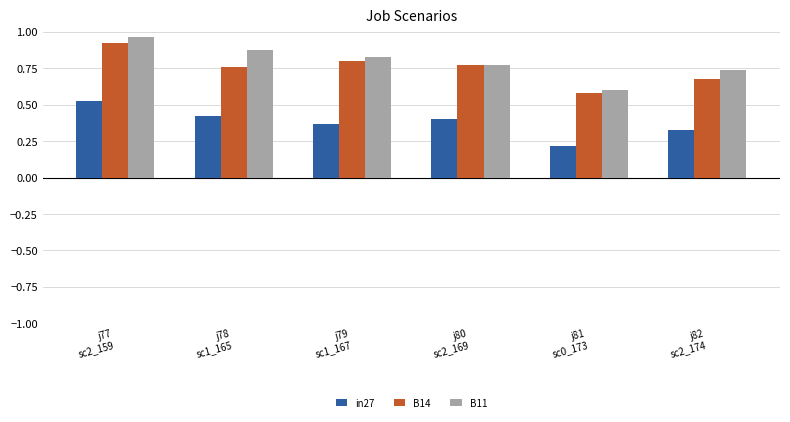

What is the label of the 5th bar from the right?

j78
sc1_165